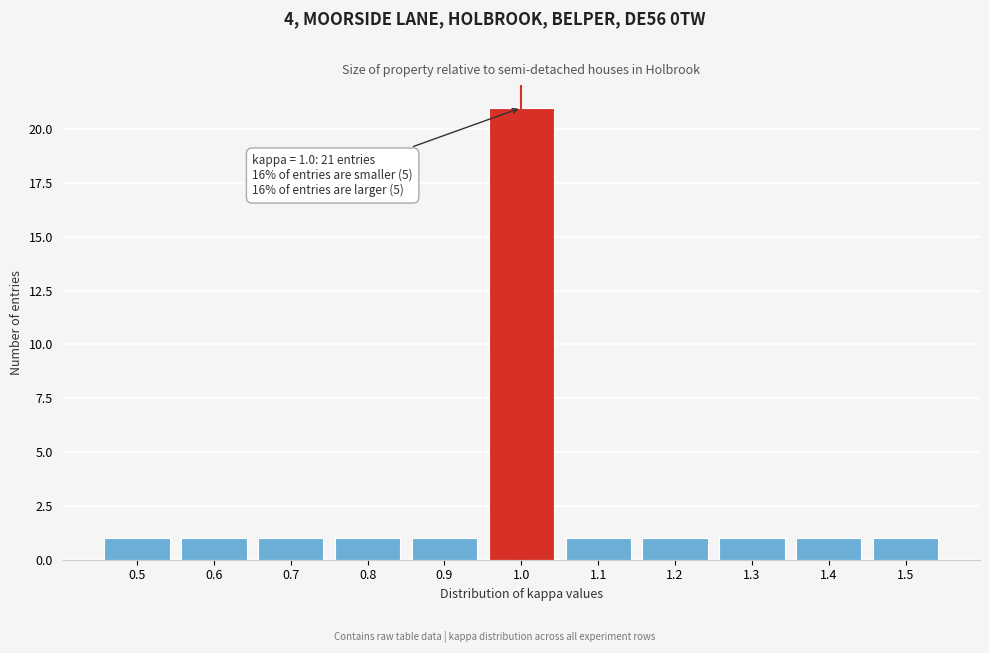

Reading left to right, transcribe all the data shown in this chart.

0.5=1	0.6=1	0.7=1	0.8=1	0.9=1	1.0=21	1.1=1	1.2=1	1.3=1	1.4=1	1.5=1